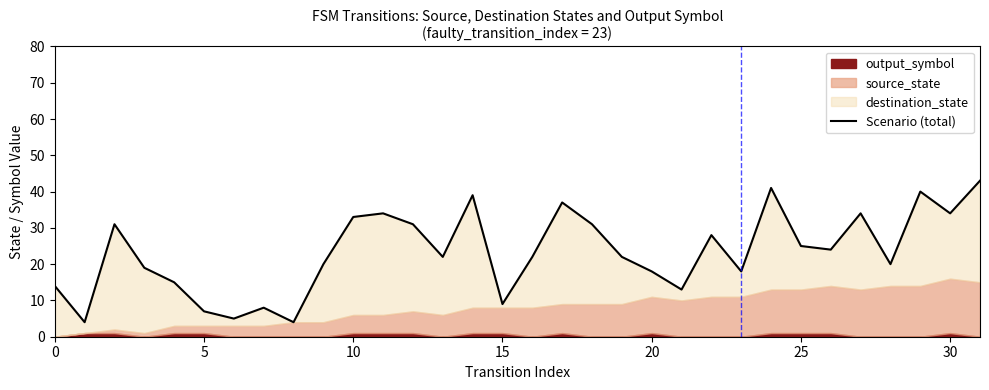

What is the difference between the maximum and minimum values?

39